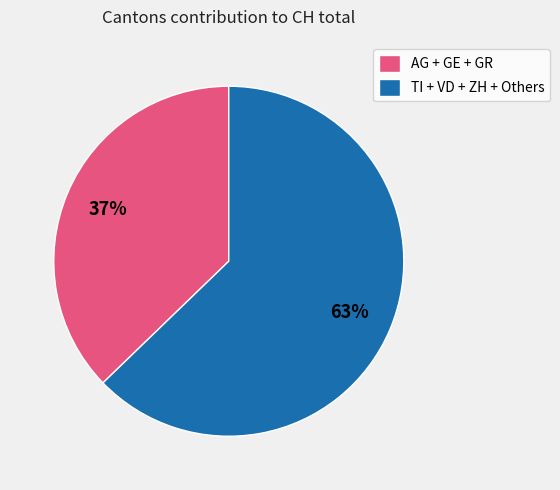

Is there a majority slice in this chart?

Yes